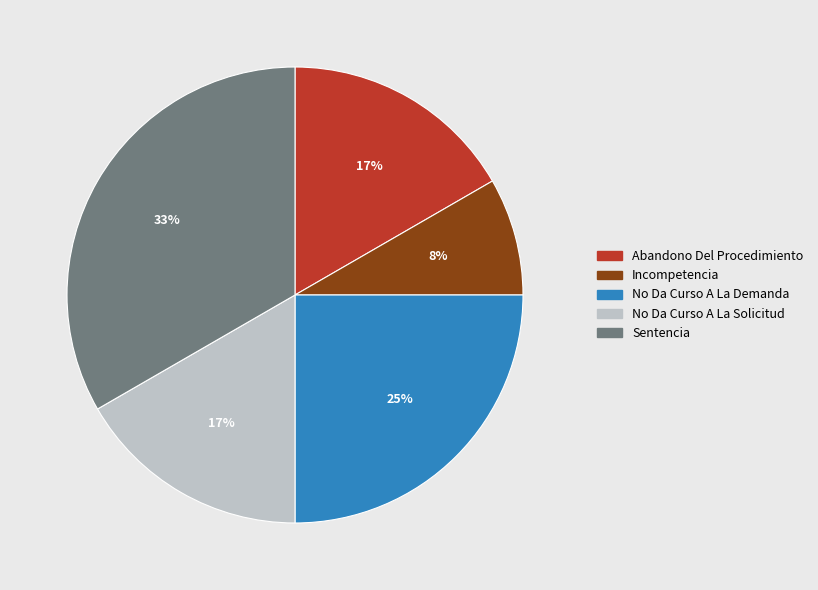

How many segments does this pie chart have?

5